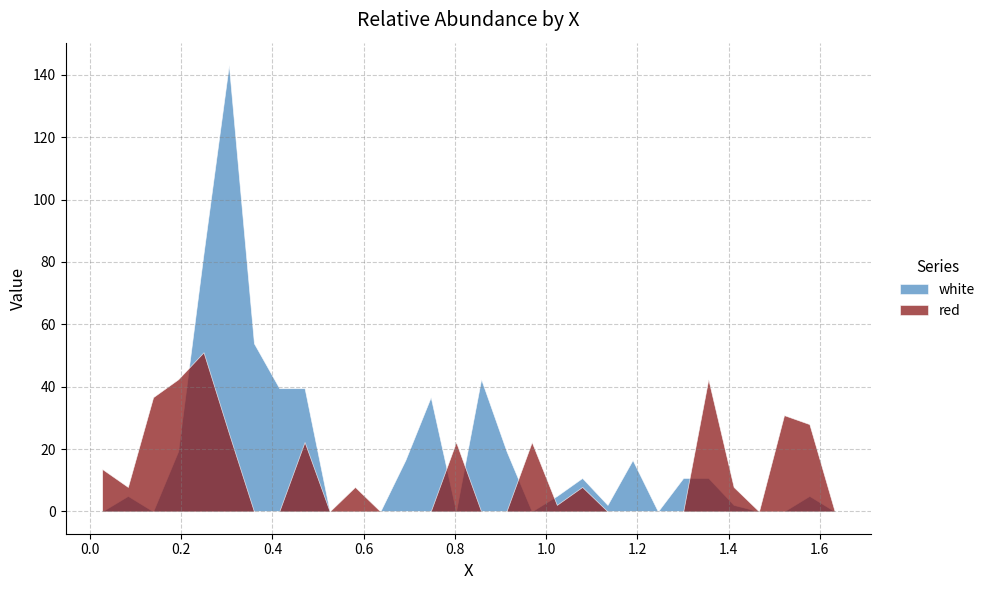

Reading left to right, transcribe all the data shown in this chart.

red: 13.6	7.8	36.6	42.4	51.0	25.1	0.0	0.0	22.2	0.0	7.8	0.0	0.0	0.0	22.2	0.0	0.0	22.2	2.1	7.8	0.0	0.0	0.0	0.0	42.4	7.8	0.0	30.9	28.0	0.0
white: 0.0	5.0	0.0	19.4	82.7	143.1	53.9	39.5	39.5	0.0	0.0	0.0	16.5	36.6	0.0	42.4	19.4	0.0	5.0	10.7	2.1	16.5	0.0	10.7	10.7	2.1	0.0	0.0	5.0	0.0